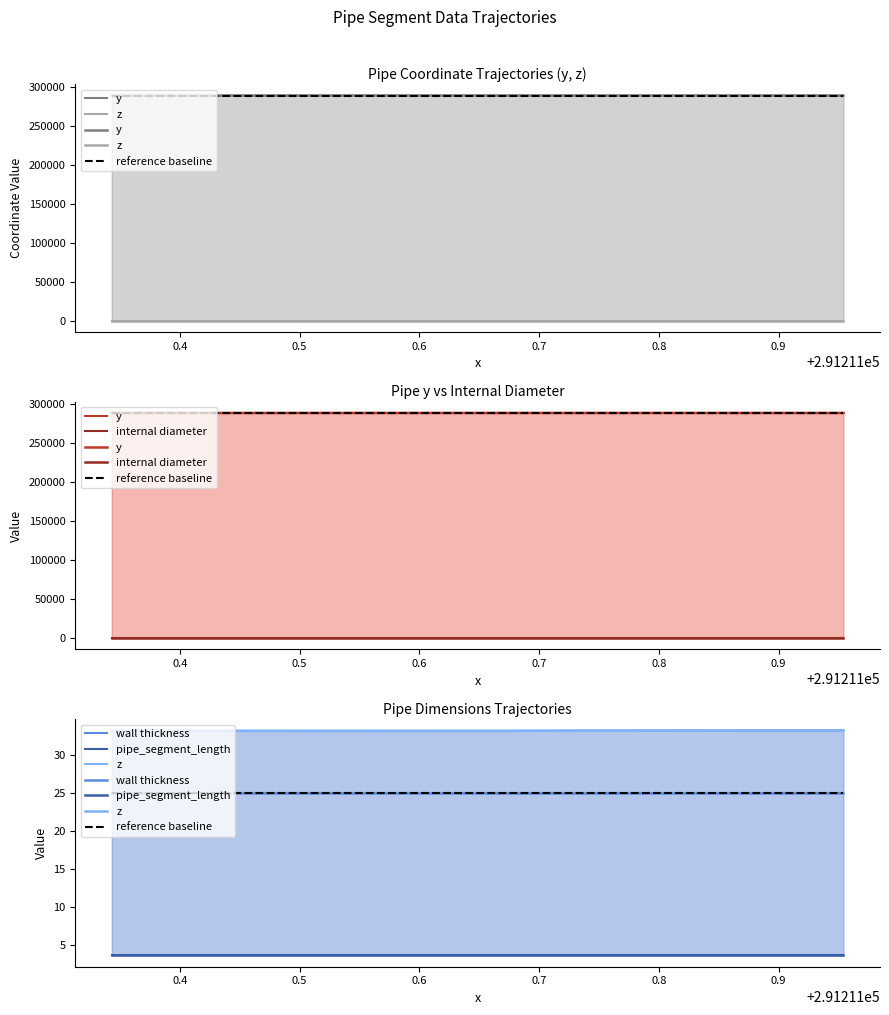

Is it true that y equals 120653.4 at 0.4?

False